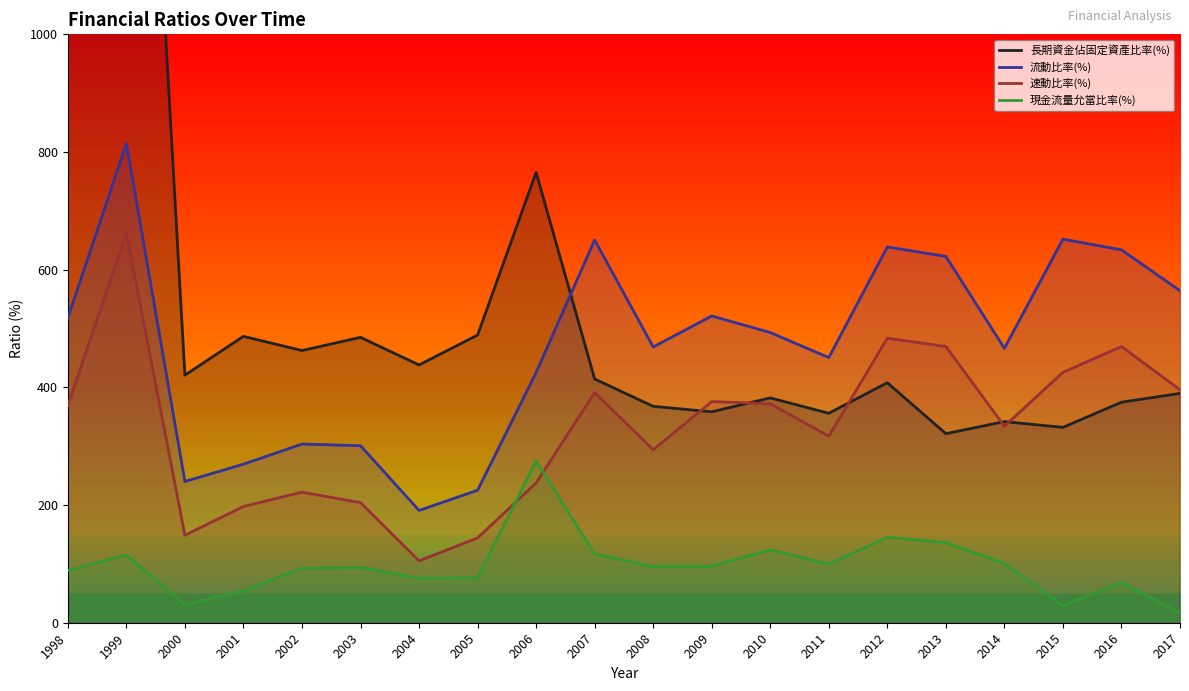

The value of 速動比率(%) at 2007 is 391.3. True or false?

True